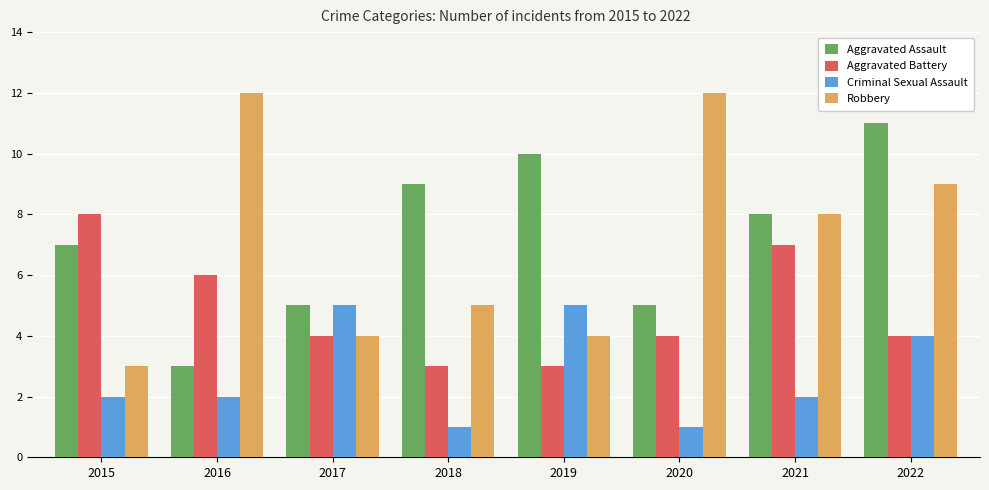

What is the value of the Criminal Sexual Assault bar at the 7th from the left?

2